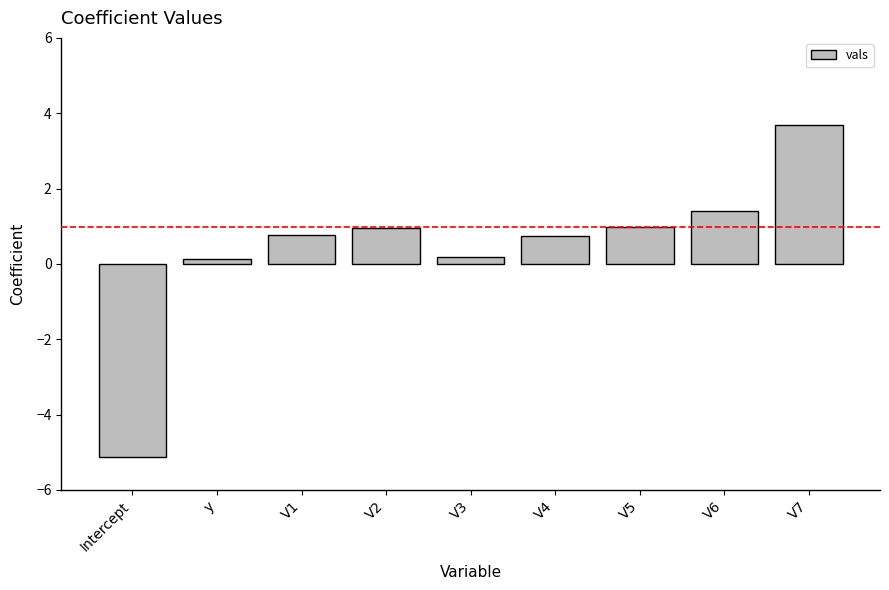

Is it true that the value at V2 is 1.0?

True